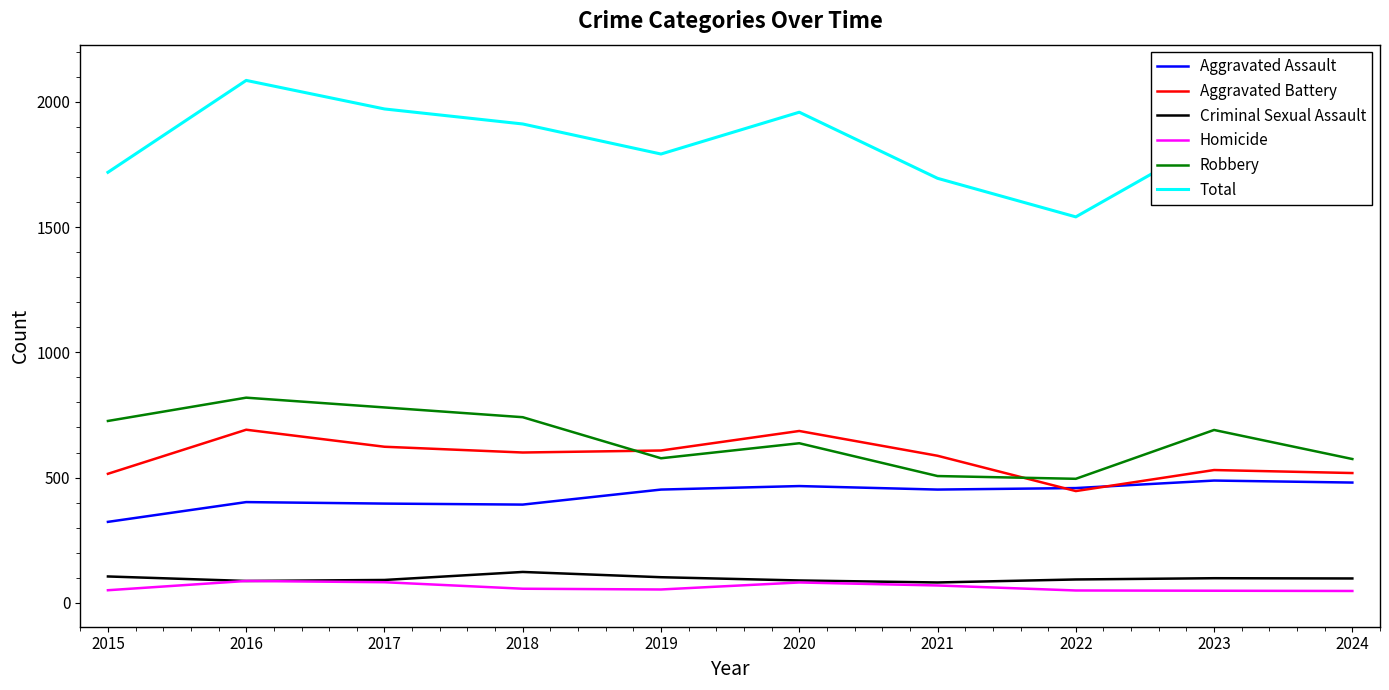

What is the highest value of the Robbery series?

819